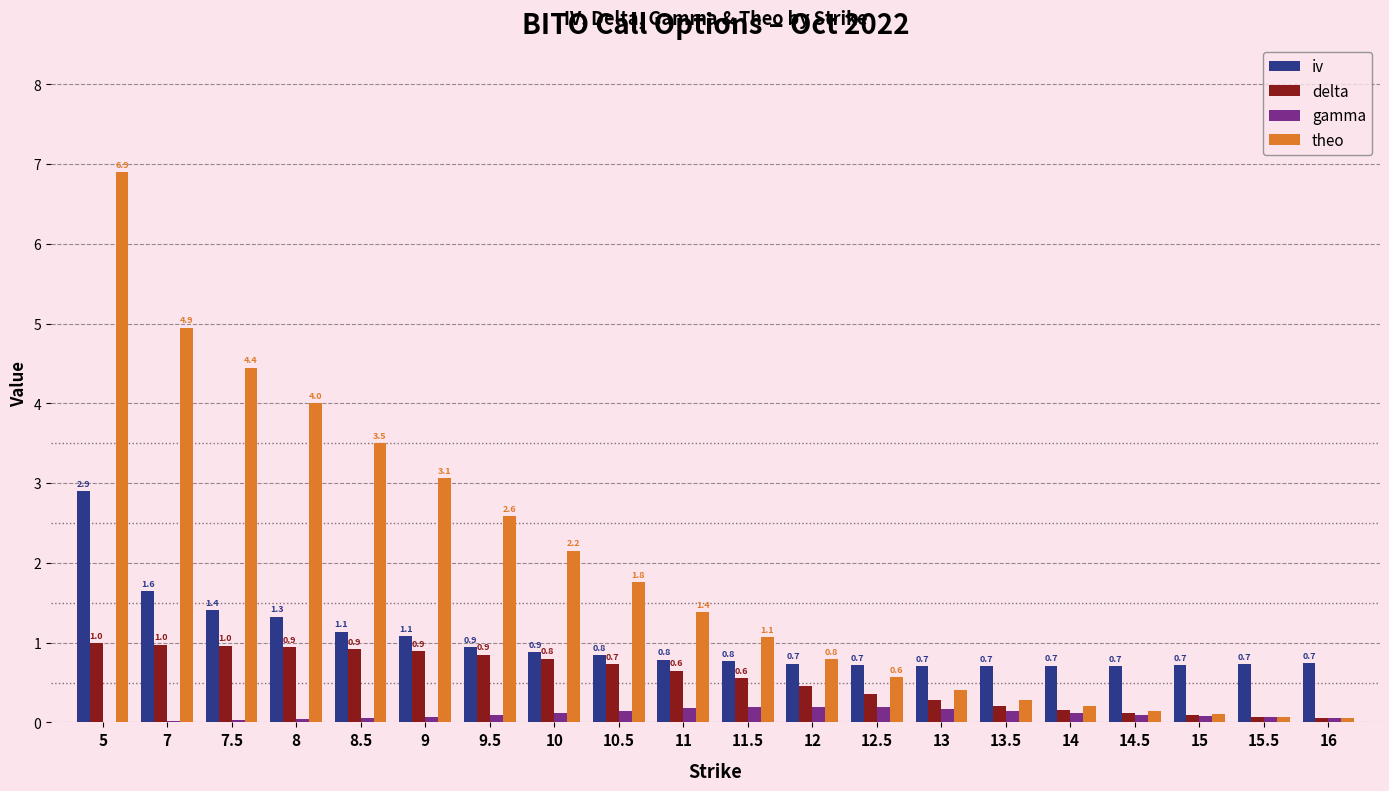

Which series has the largest range (max minus min)?

theo